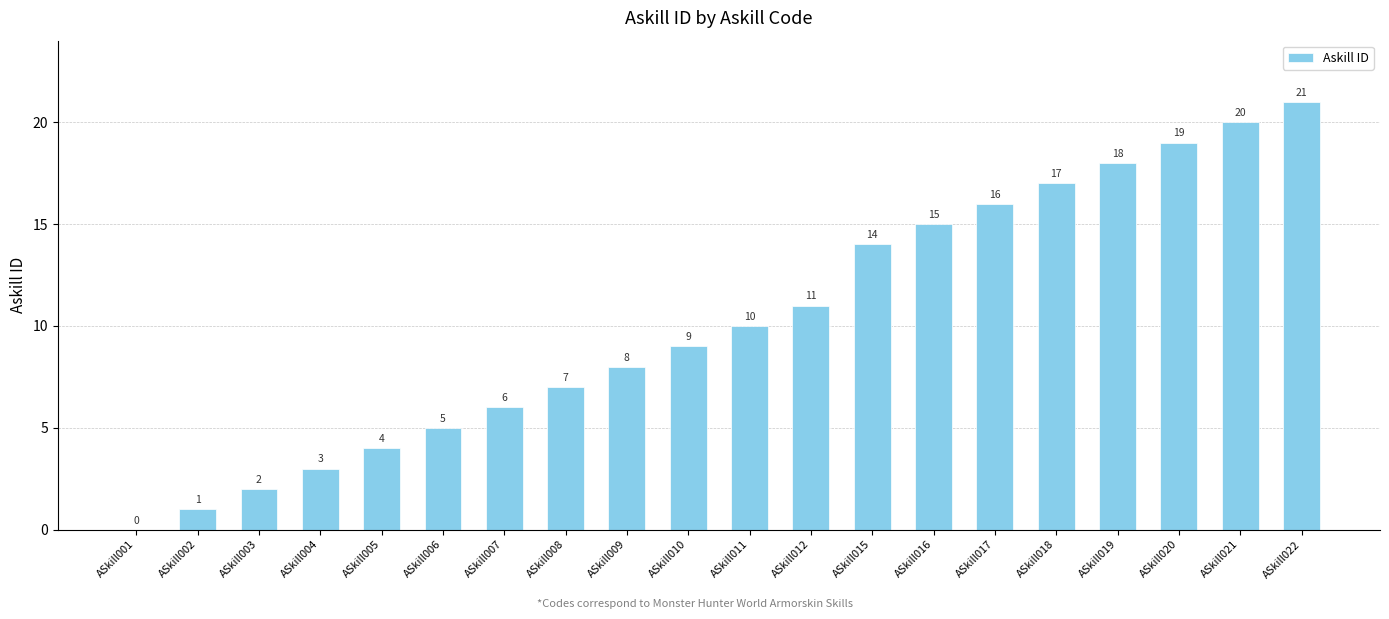

Reading left to right, what are all the values shown in this chart?

ASkill001=0	ASkill002=1	ASkill003=2	ASkill004=3	ASkill005=4	ASkill006=5	ASkill007=6	ASkill008=7	ASkill009=8	ASkill010=9	ASkill011=10	ASkill012=11	ASkill015=14	ASkill016=15	ASkill017=16	ASkill018=17	ASkill019=18	ASkill020=19	ASkill021=20	ASkill022=21